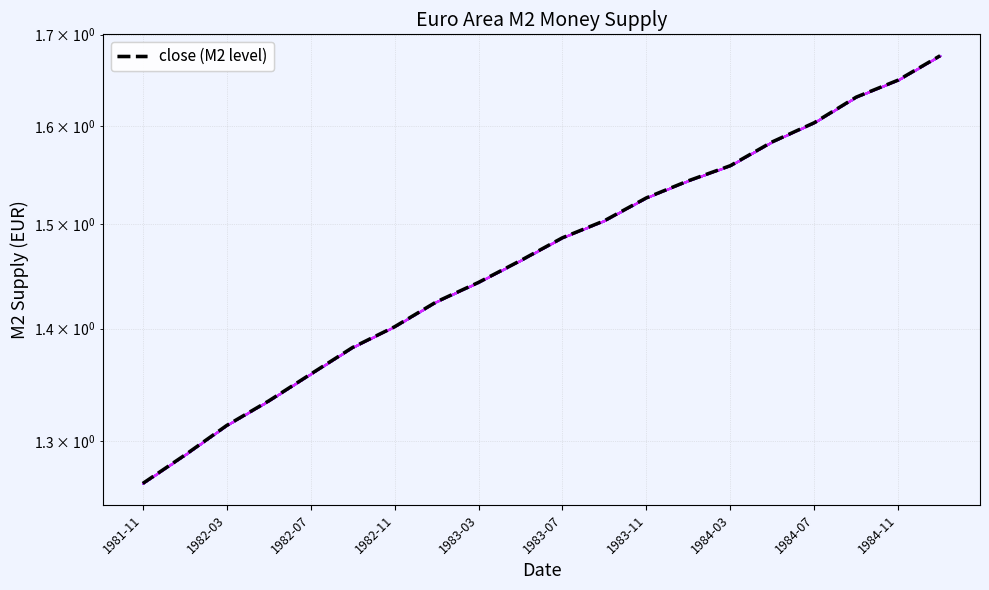

What position from the left is 1981-11?

1